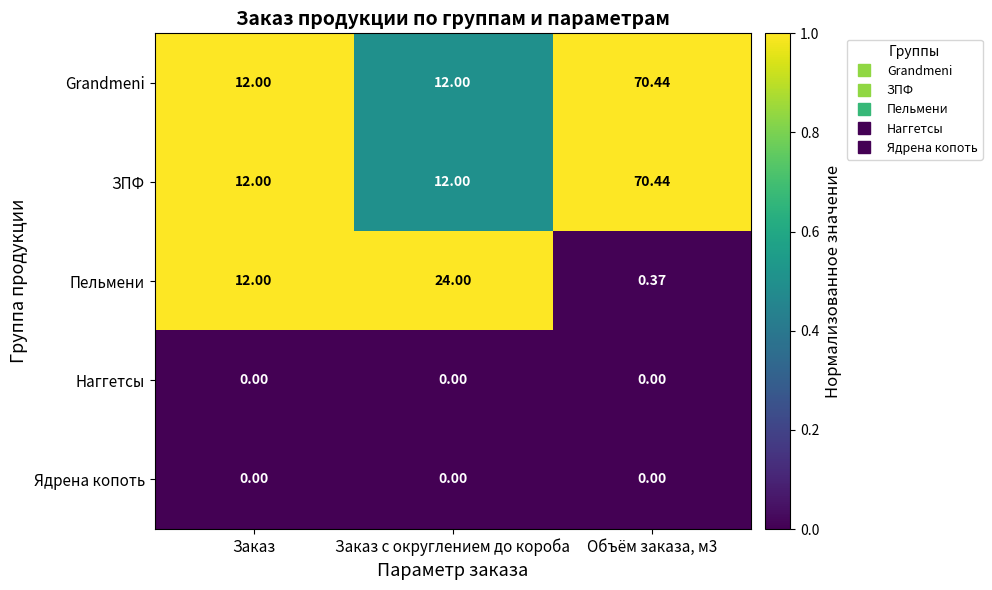

Is the value of Пельмени at Заказ с округлением до короба greater than the value of ЗПФ at Заказ?

Yes